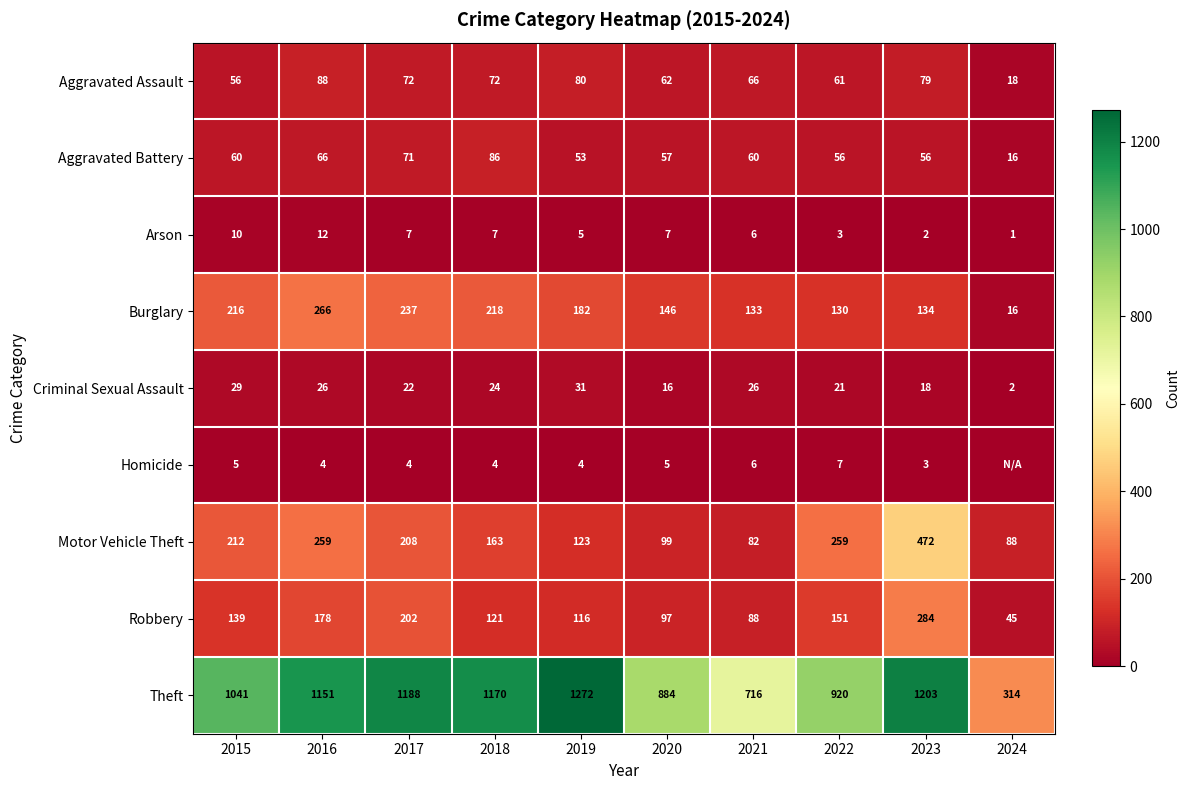

How many values in the Motor Vehicle Theft series are below 208?

5